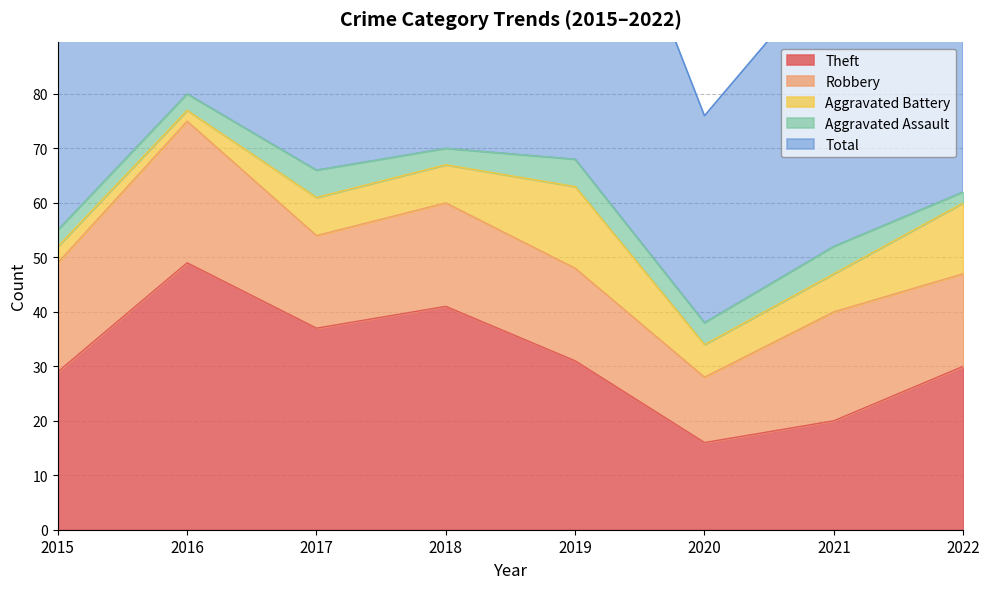

Does the chart have visible grid lines?

Yes